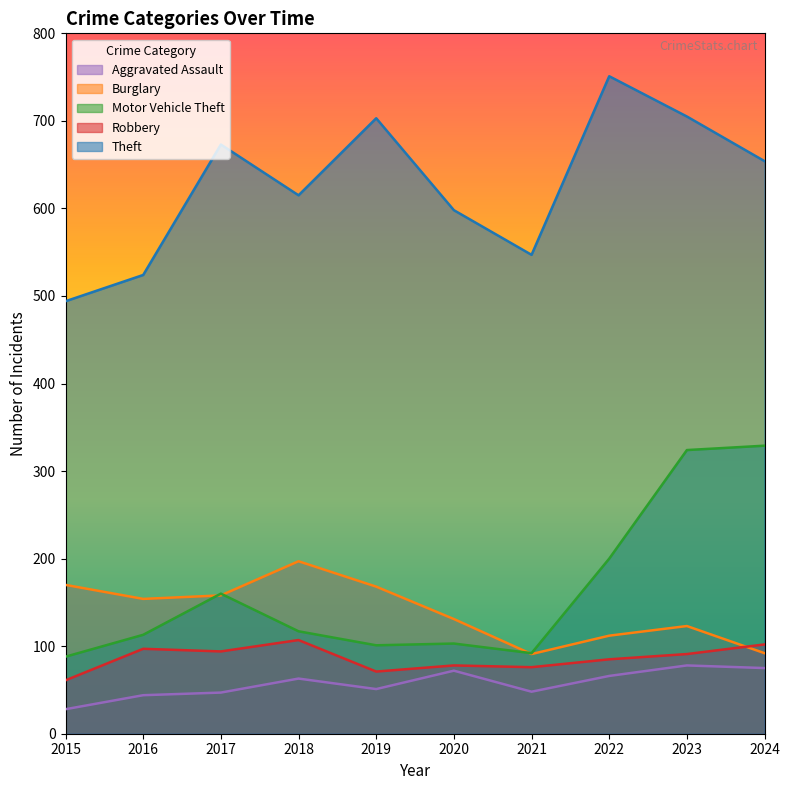

At which category is the sum across all series the highest?

2023